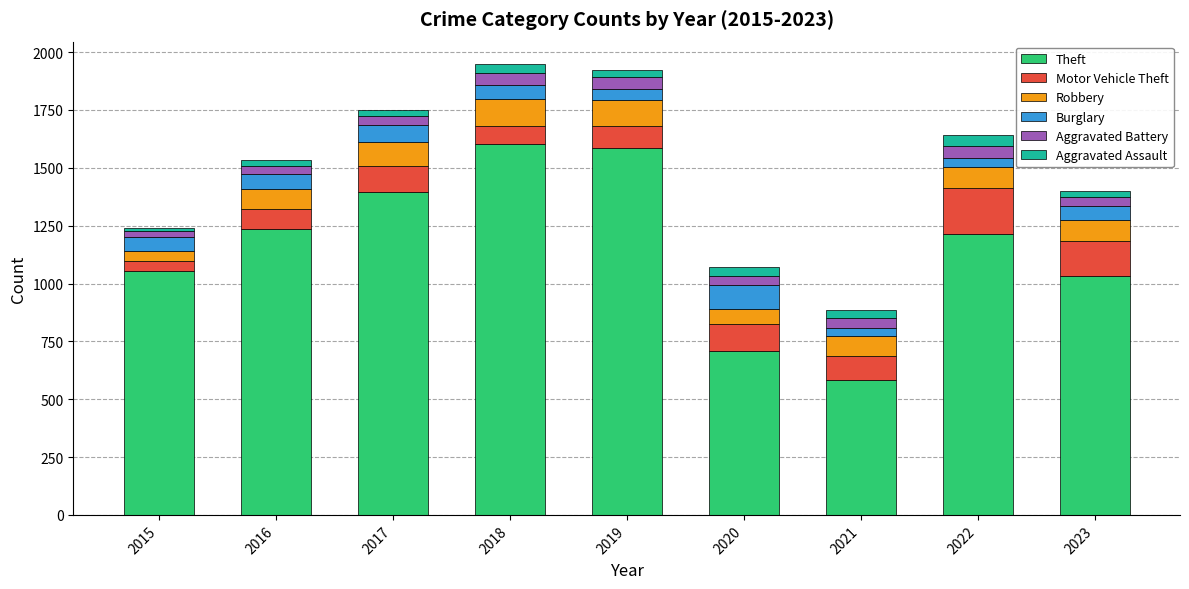

Are the bars horizontal?

No